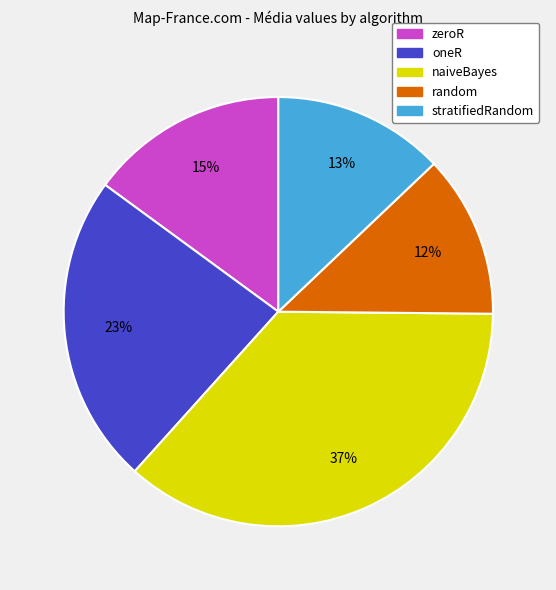

Do oneR and stratifiedRandom together represent more than half of the pie?

No